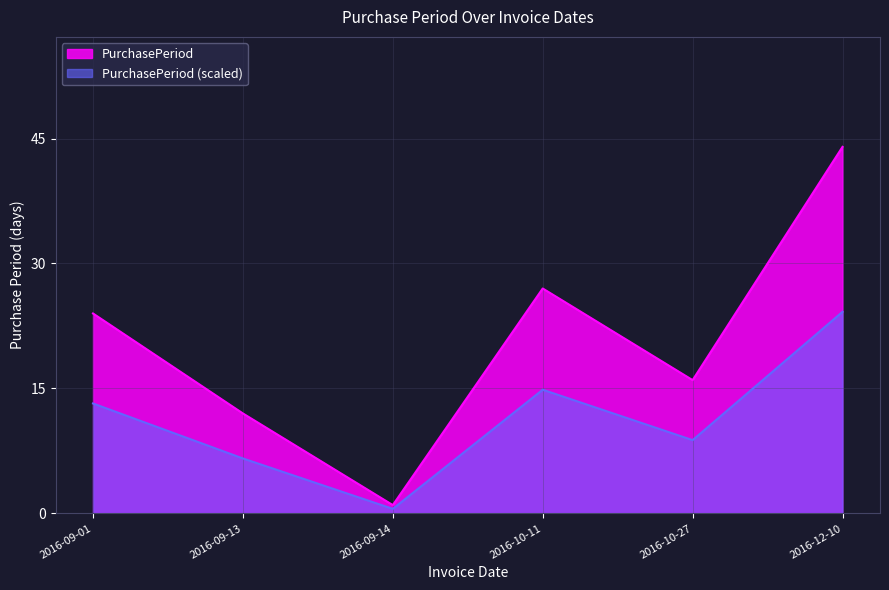

Reading left to right, transcribe all the data shown in this chart.

24	12	1	27	16	44